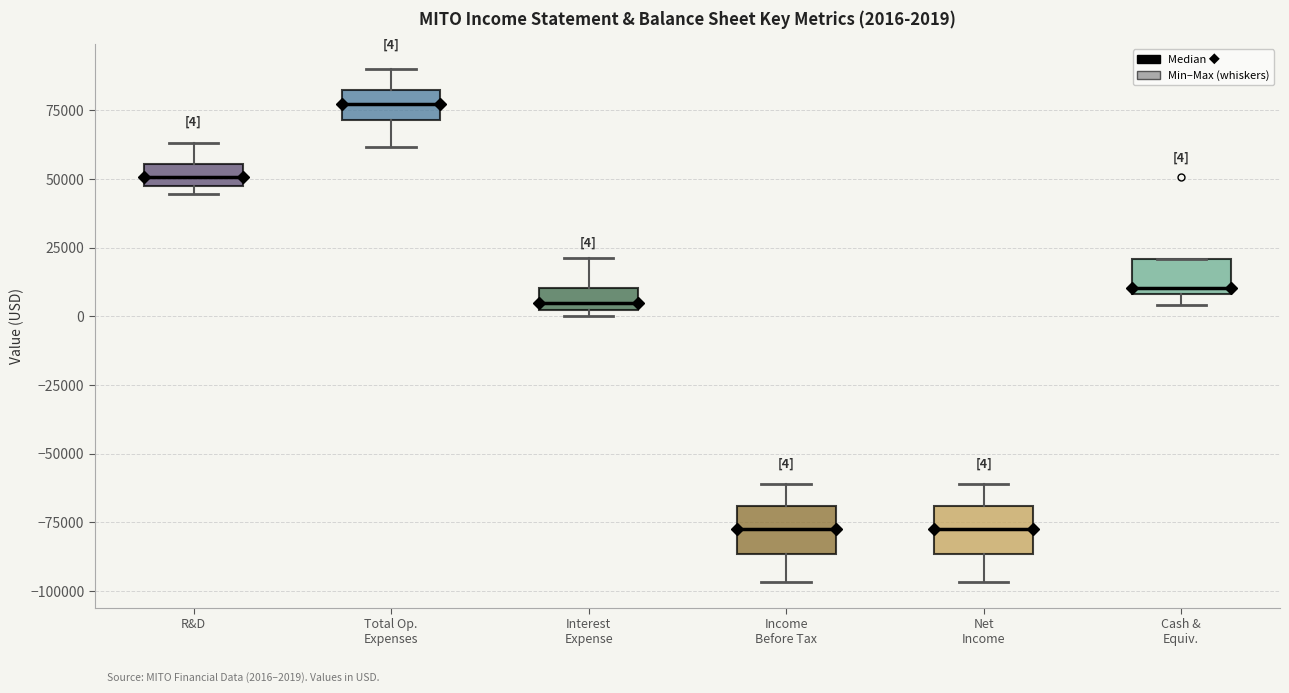

Which box's median line is the highest?

Total Op. Expenses